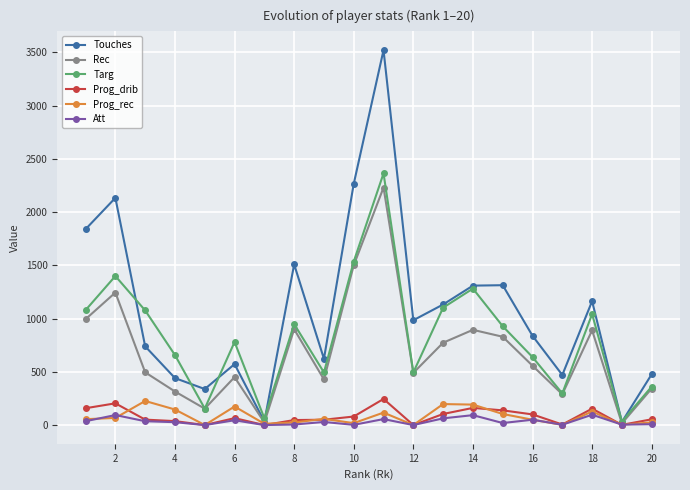

What is the highest value of the Targ series?

2363